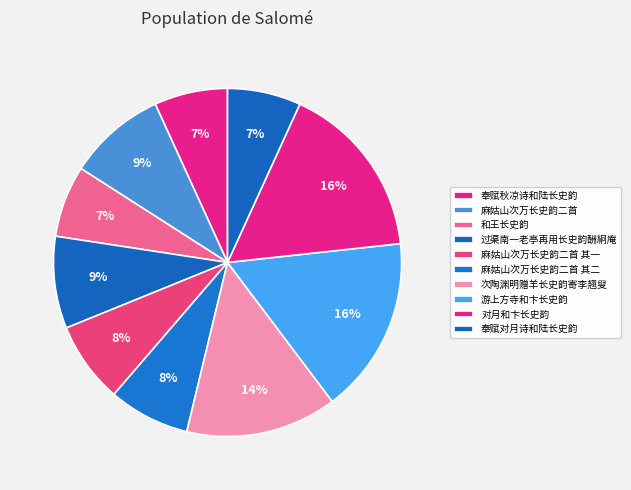

What percentage is the 次陶渊明赠羊长史韵寄李翘叟 slice, to the nearest percent?

14%